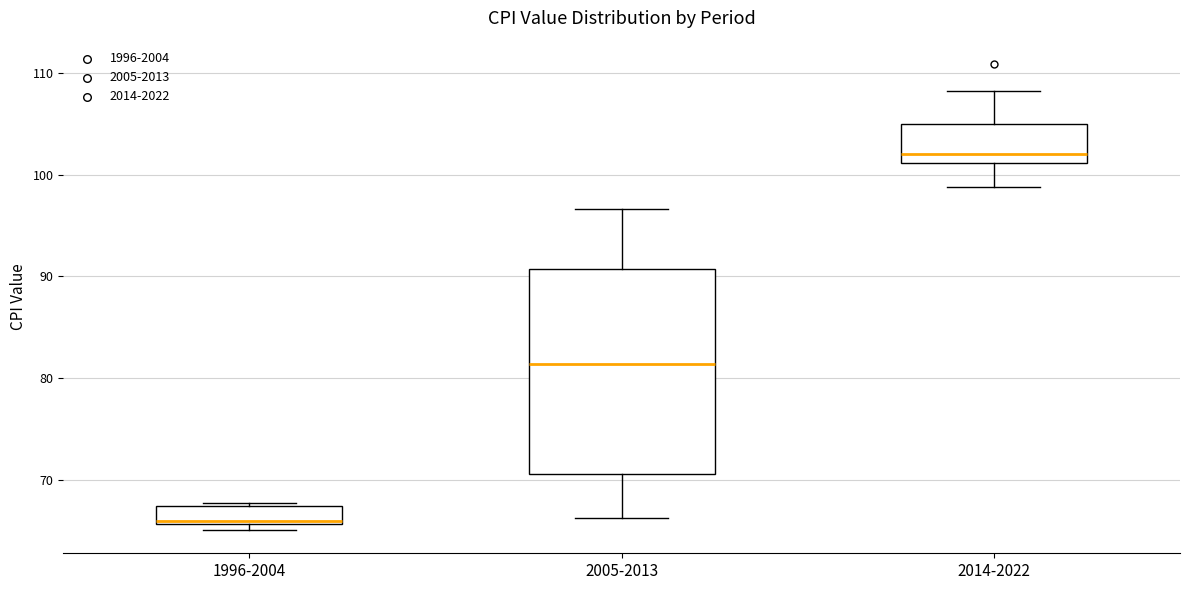

Comparing the boxes themselves (not the whiskers), which one is the tallest?

2005-2013